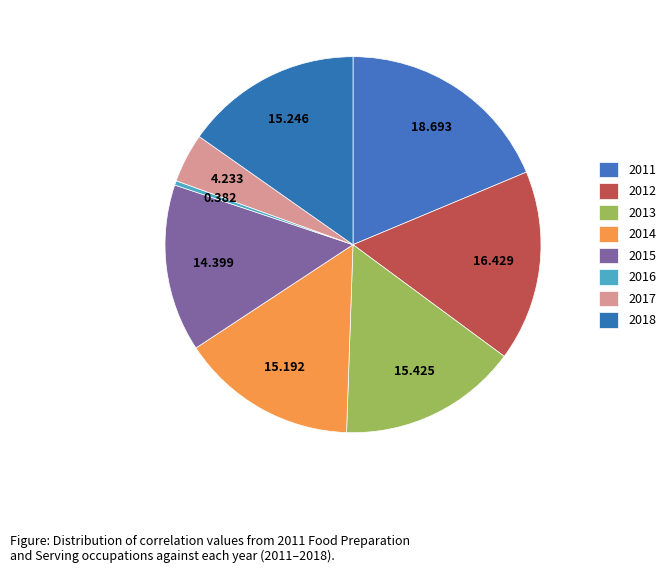

Combined, do 2016 and 2013 account for over 50%?

No